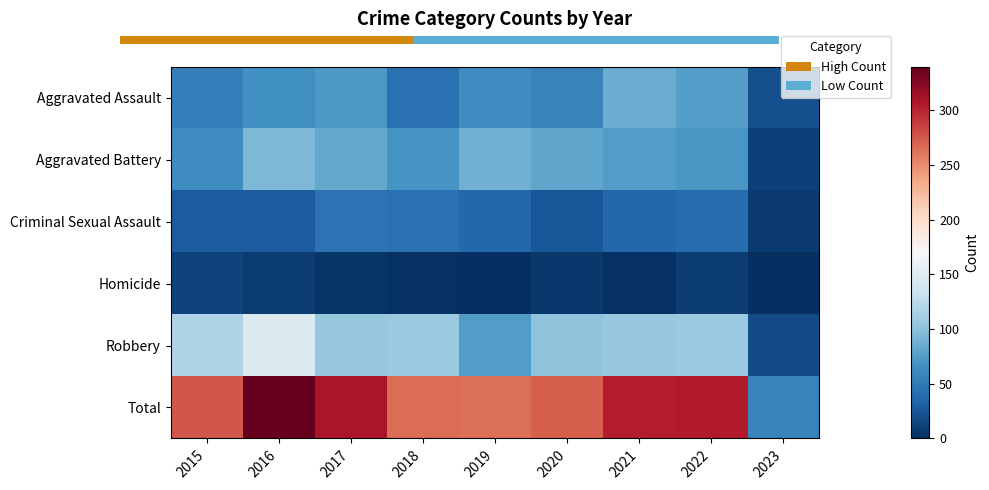

Where is Criminal Sexual Assault nearest to the value 25?

2020